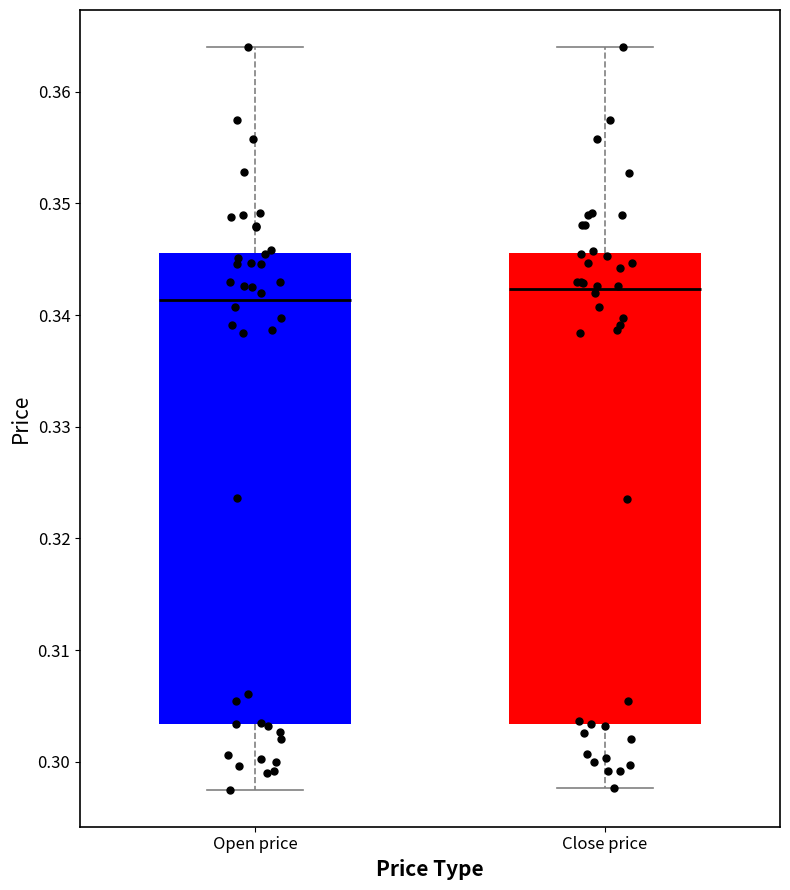

Reading left to right, transcribe this box plot: for each box, give where its median line is, the range the box spans, and where its two whiskers end, as read against the y-axis. The values are not printed on the chart, so give them approximately, as read against the axis.

Open price: median 0.341, box 0.303 to 0.346, whiskers 0.298 to 0.364
Close price: median 0.342, box 0.303 to 0.346, whiskers 0.298 to 0.364